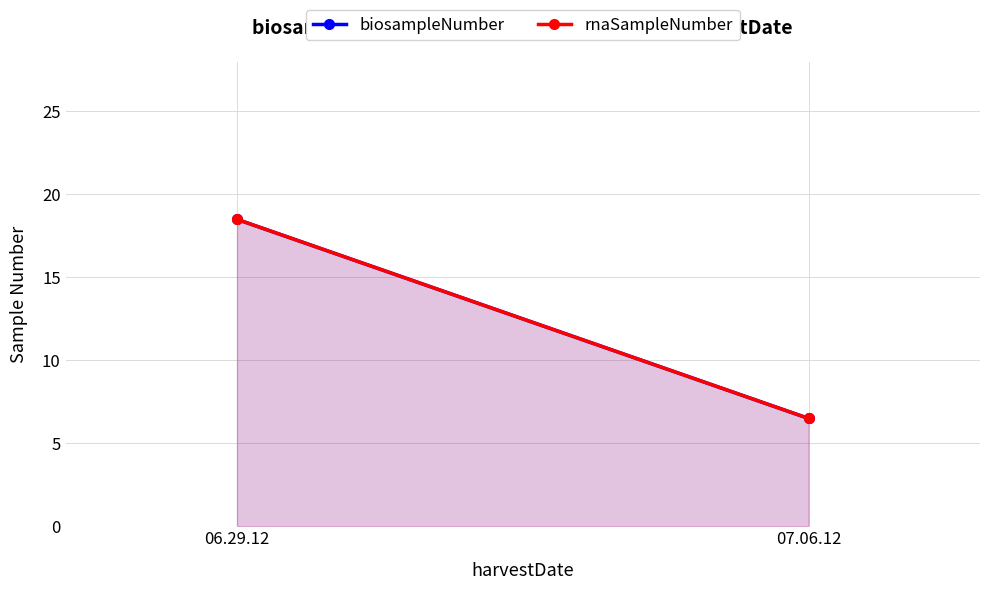

What is the minimum value for rnaSampleNumber?

6.5